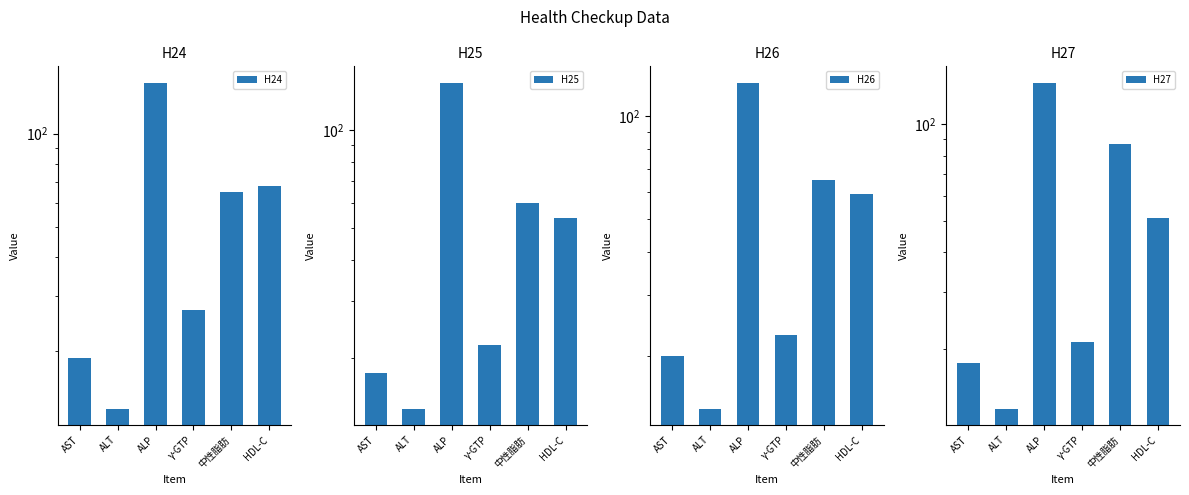

What is the difference between the second highest and second lowest values in the H26 series?

45